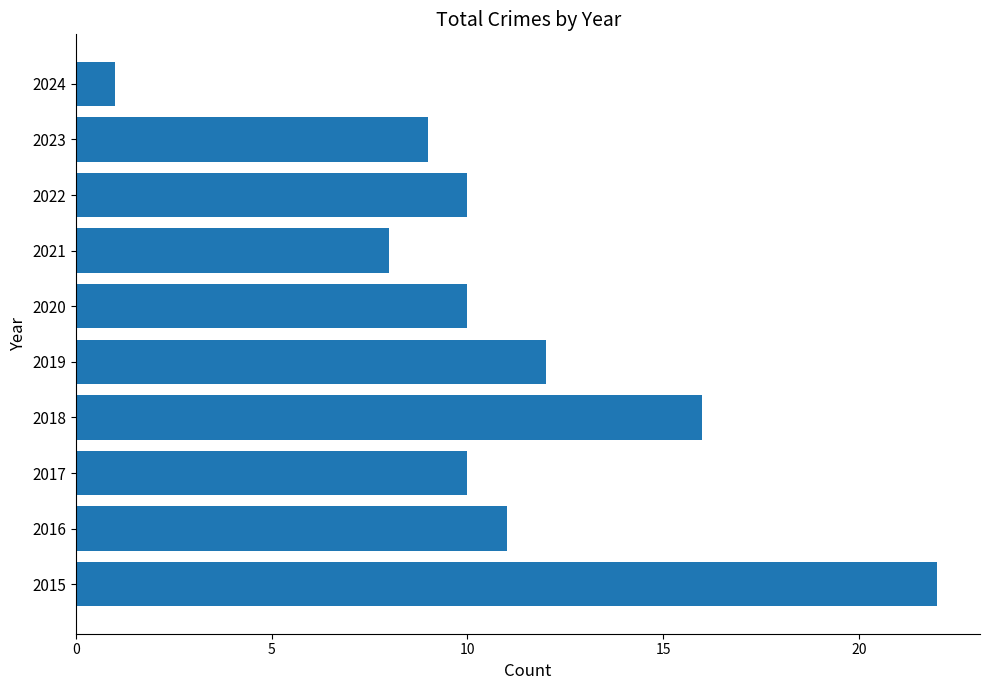

How many categories are shown in the chart?

10